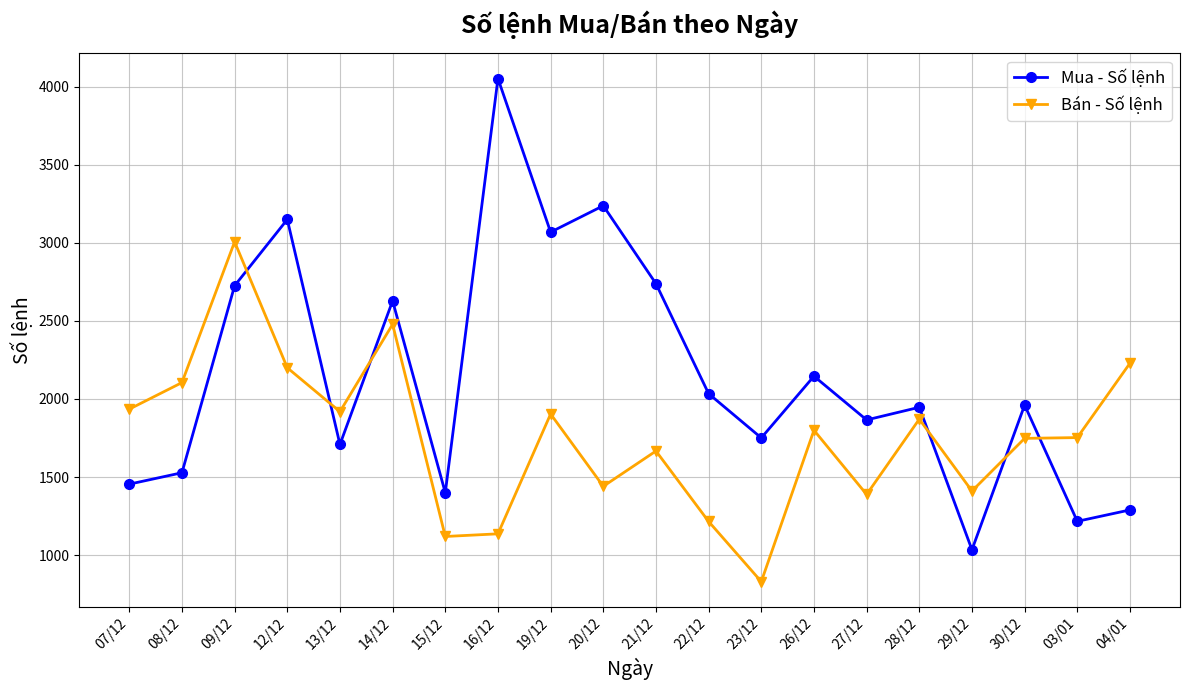

What is the label of the 9th point from the left?

19/12